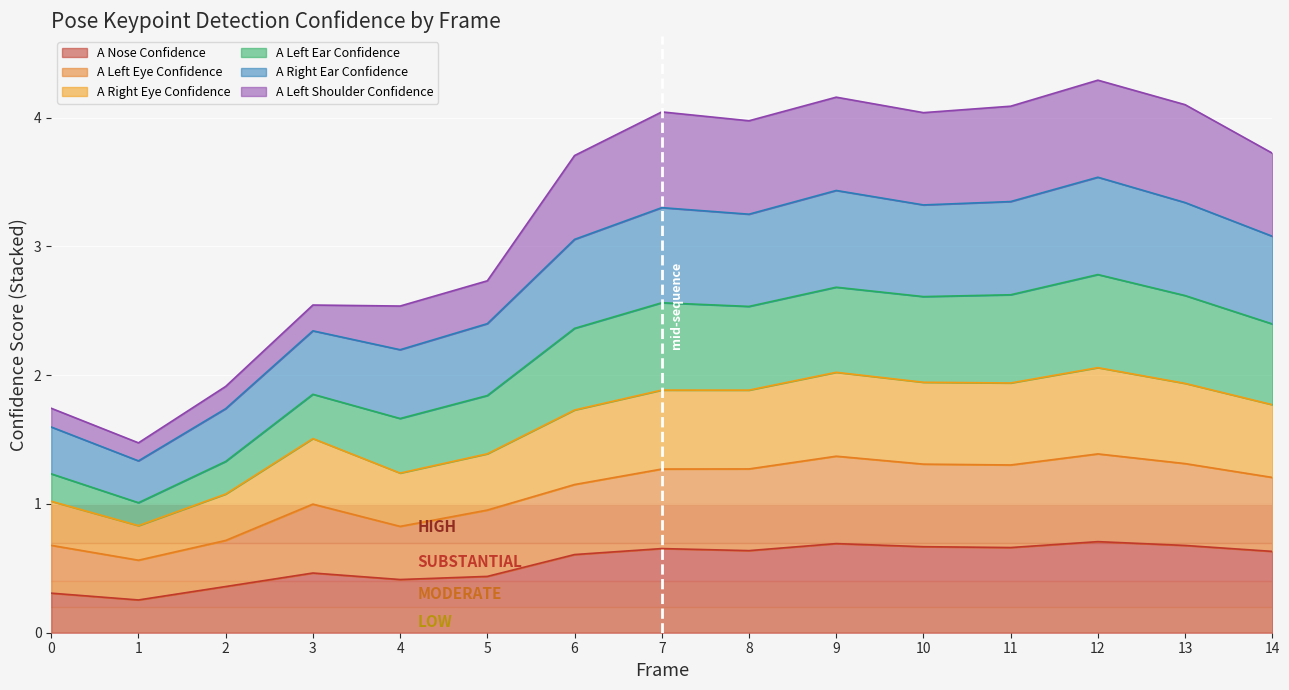

The a_nose_confidence series shows 0.6 at 8. True or false?

True